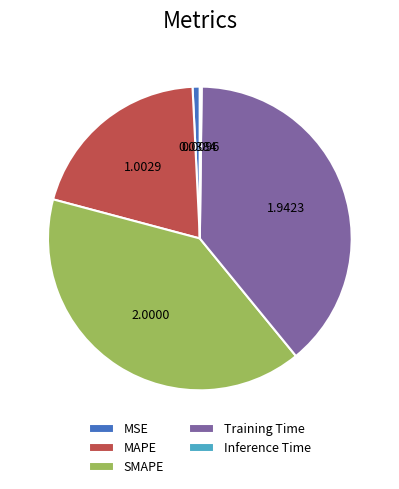

Approximately how many times larger is the value at Training Time compared to SMAPE?

1.0